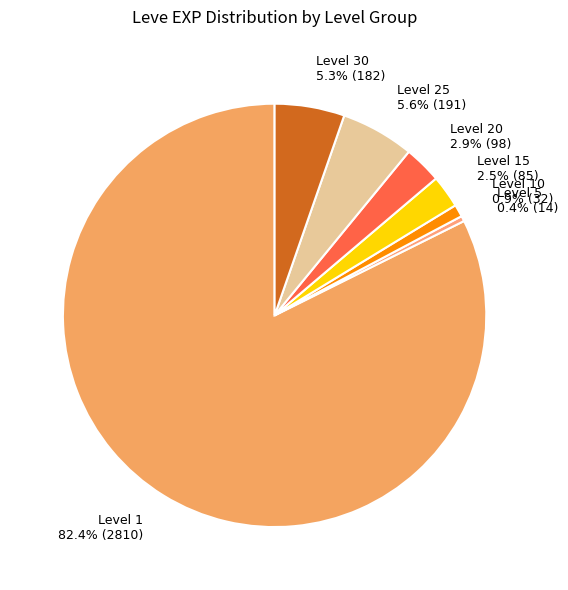

Between Level 1 and Level 5, which is larger?

Level 1